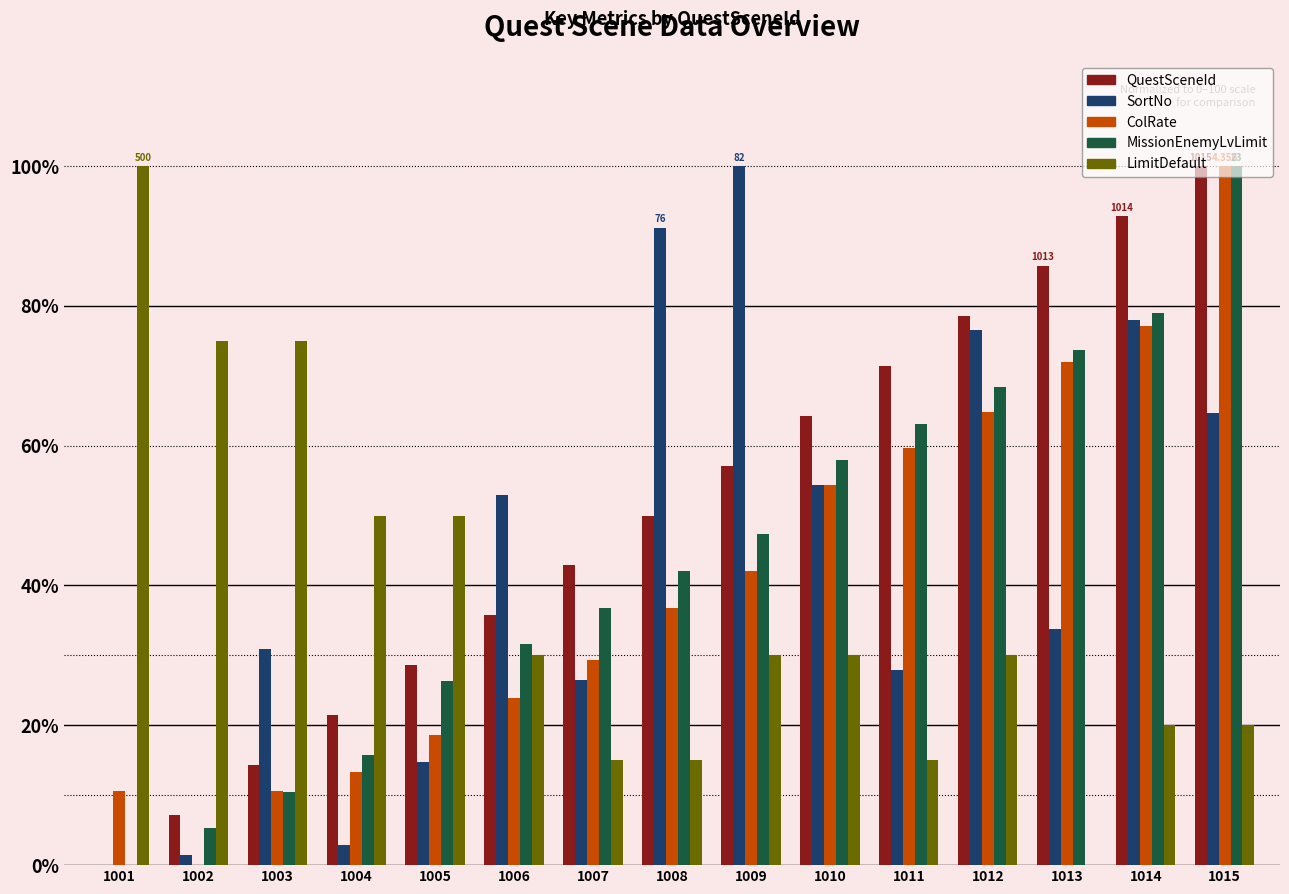

The ColRate series shows 71.9 at 1013. True or false?

True